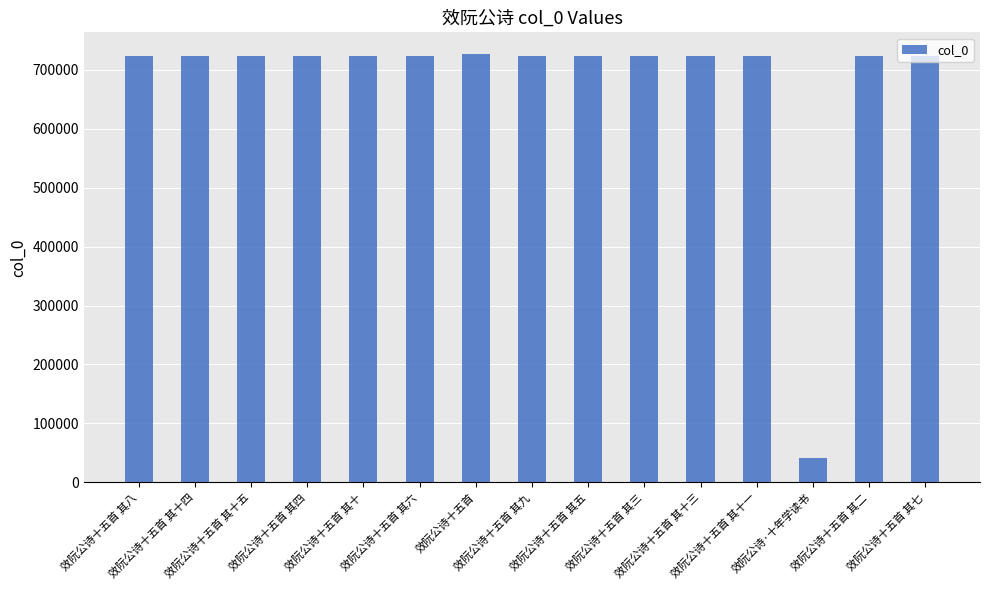

What position from the right is 效阮公诗十五首 其十三?

5